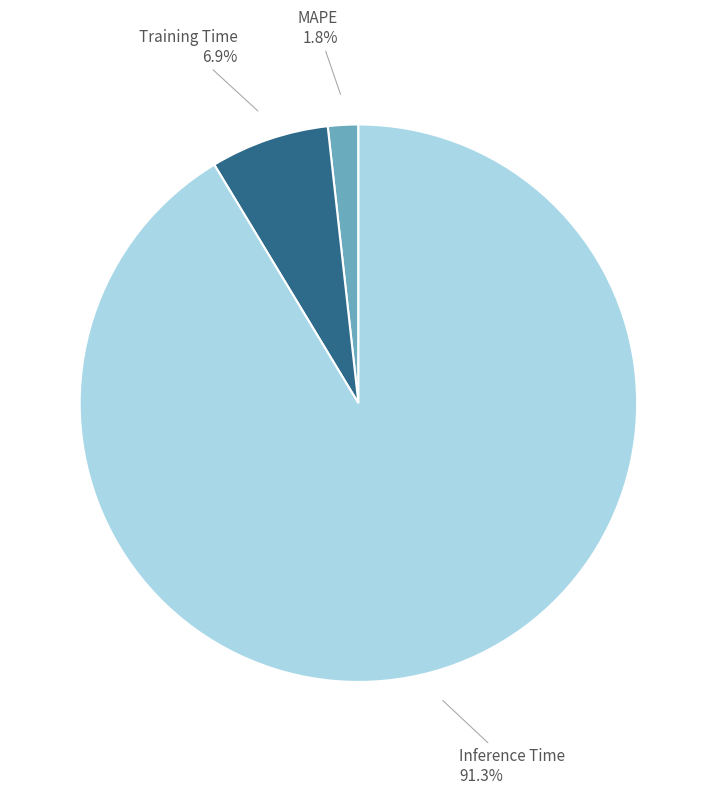

Does any single category account for the majority?

Yes